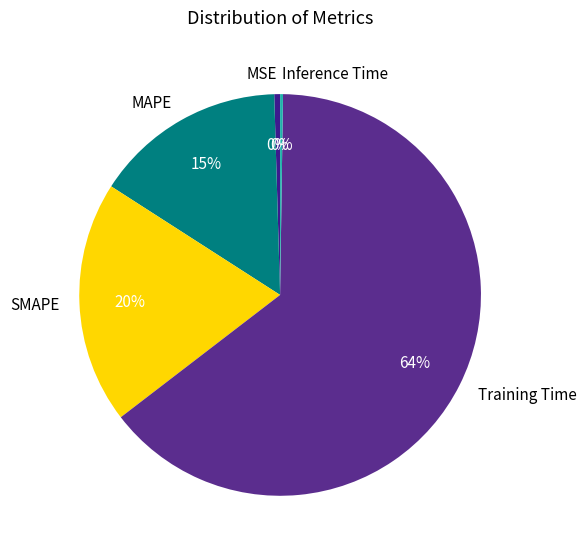

Does any single category account for the majority?

Yes